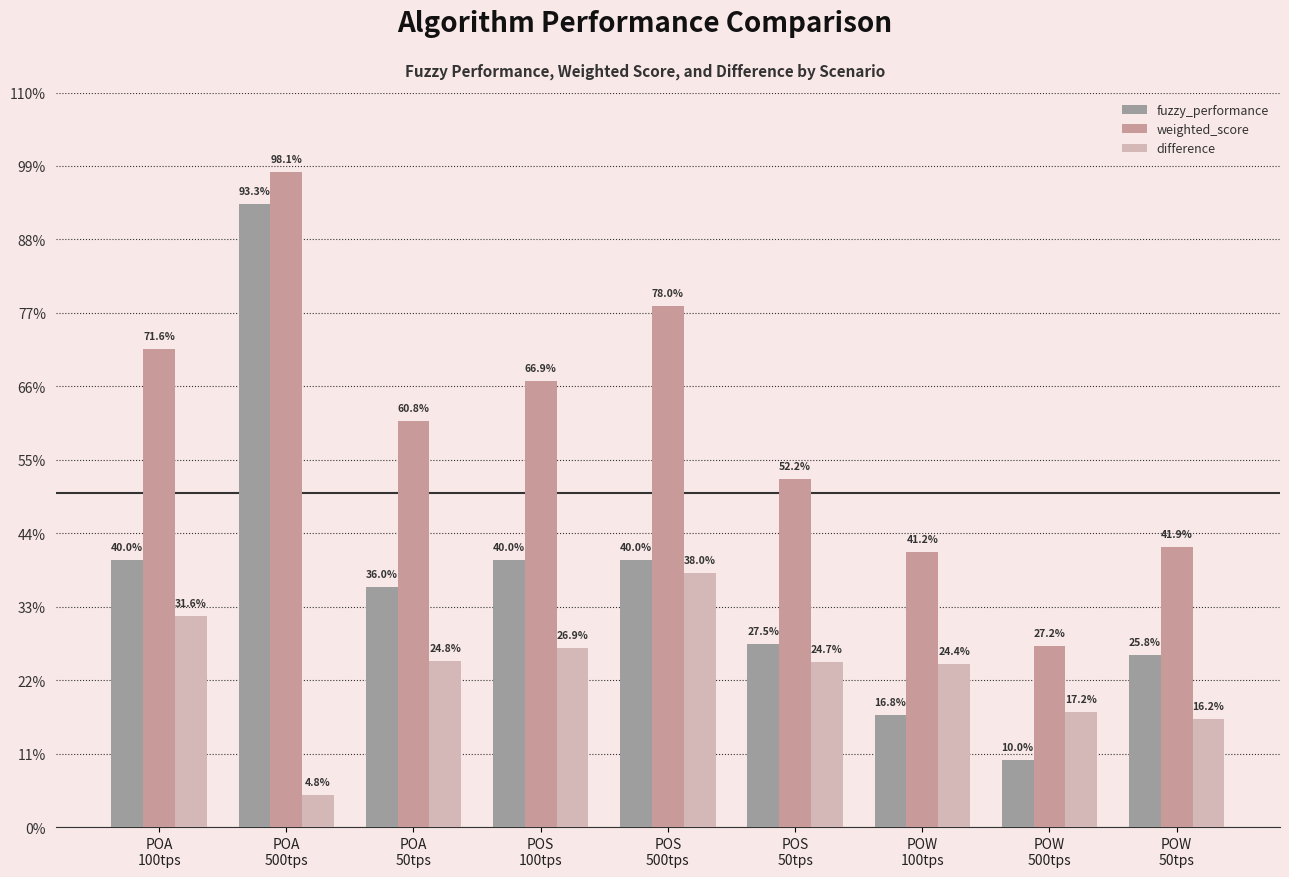

The value of difference at POW
100tps is 0.2. True or false?

True